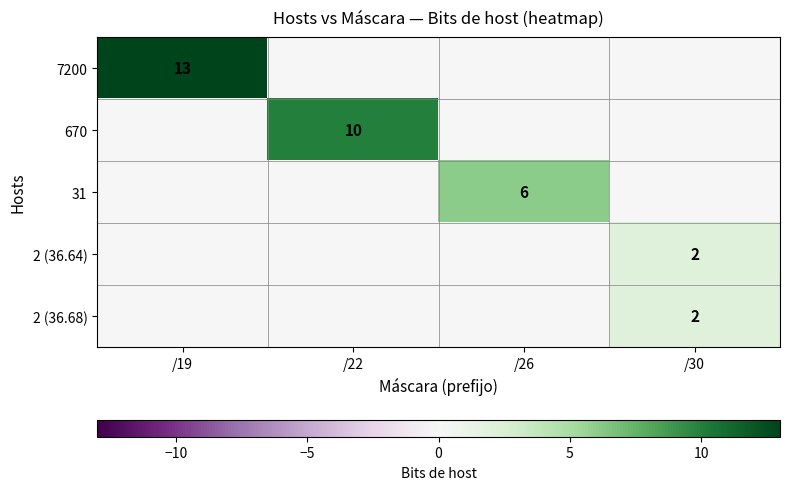

Between /30 and /19, which is larger?

/19